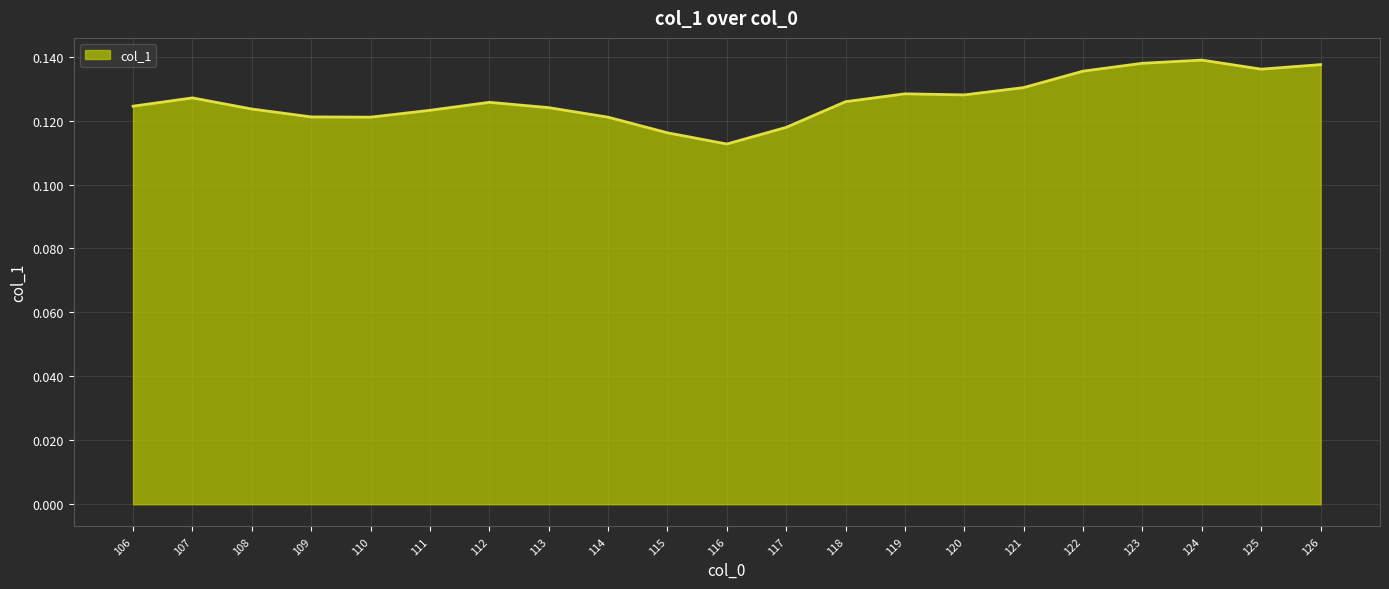

Count the values in the range 0 to 1.

21